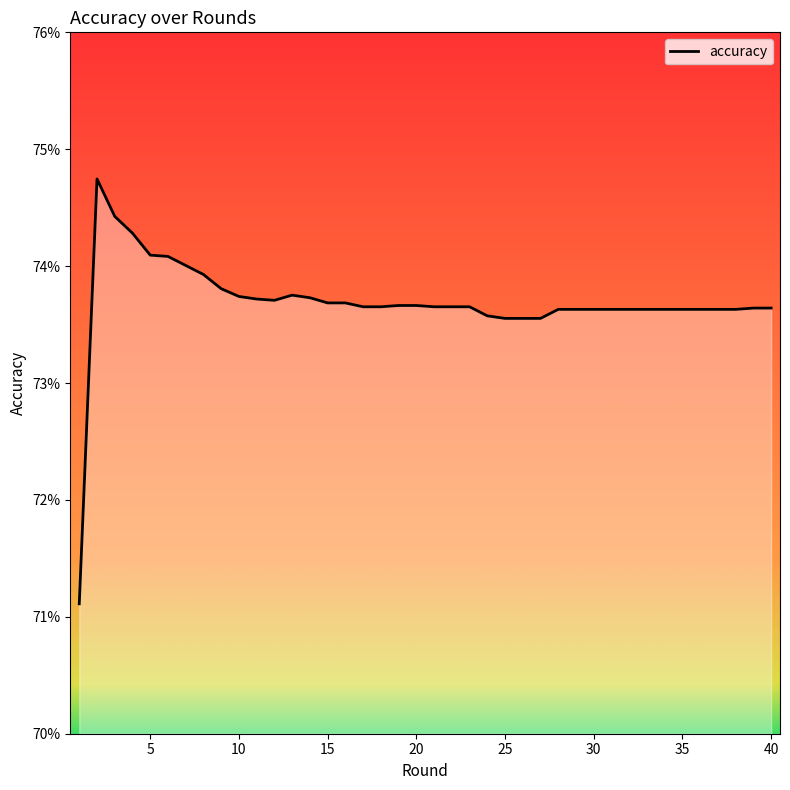

What is the sum of all values?

29.5